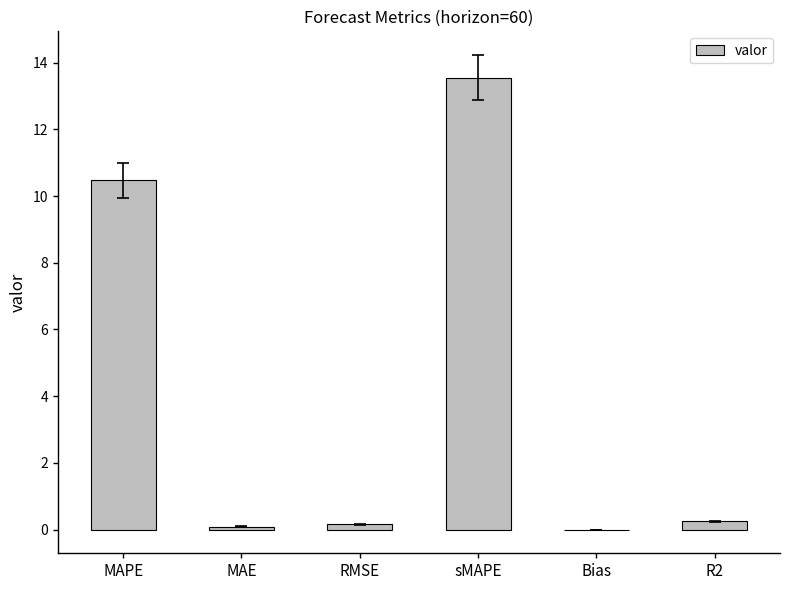

Between R2 and sMAPE, which is larger?

sMAPE